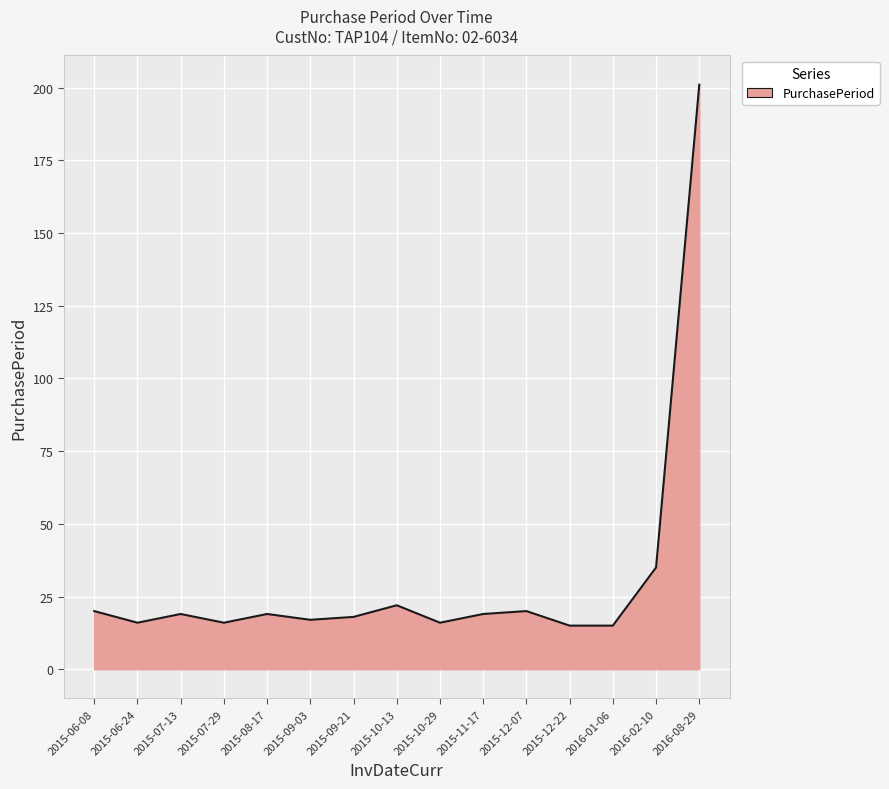

How many distinct data groups are displayed?

1